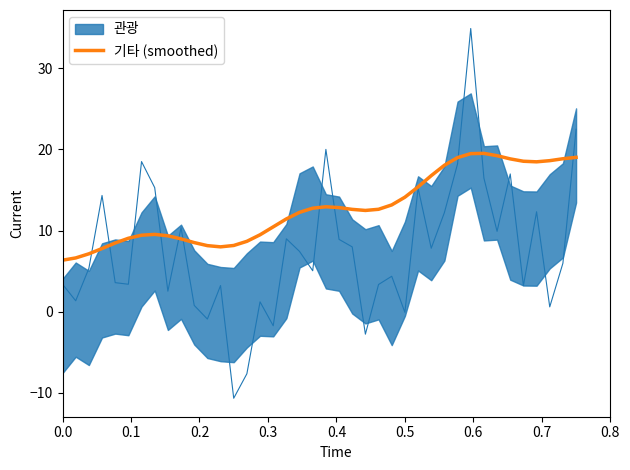

How many lines are shown in the chart?

1